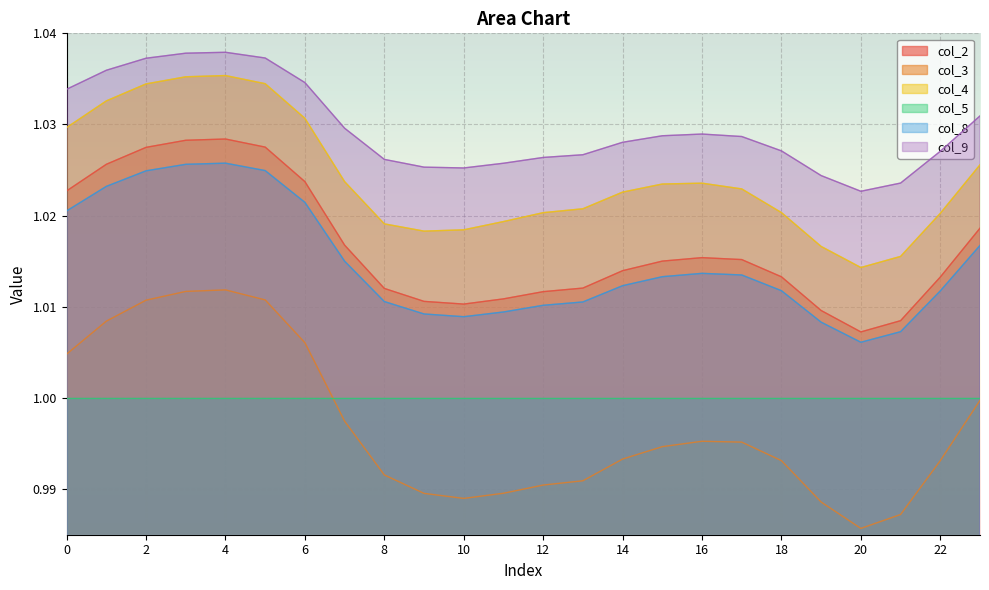

List the series in order of their peak value, highest first.

col_9, col_4, col_2, col_8, col_3, col_5